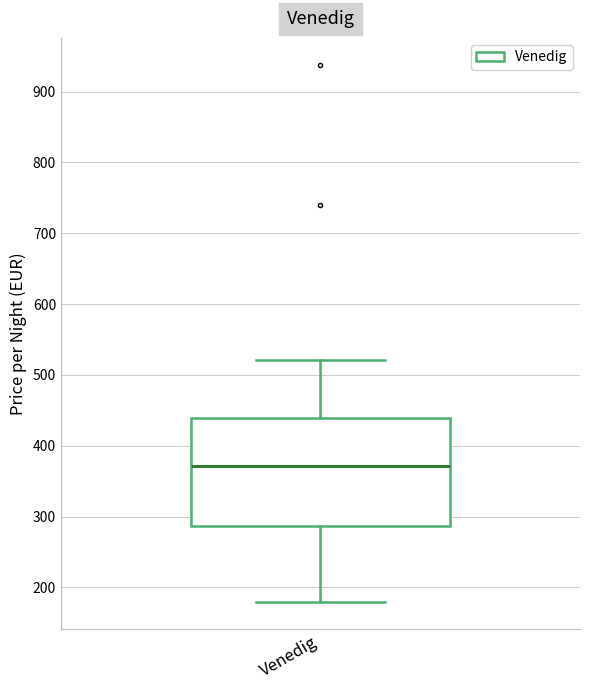

Read this box plot against the y-axis: the position of the median line, the range covered by the box, and the ends of both whiskers. The values are not printed on the chart, so give them approximately, as read against the axis.

median 370, box 290 to 440, whiskers 180 to 520